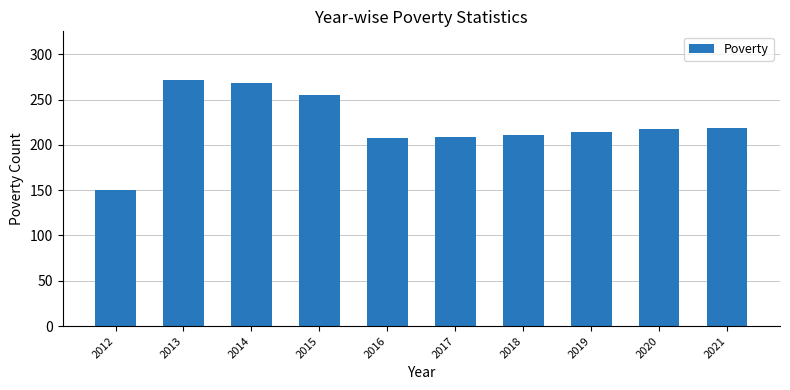

Reading left to right, list all the values displayed in this chart.

2012=150	2013=271	2014=268	2015=255	2016=207	2017=209	2018=211	2019=214	2020=217	2021=219